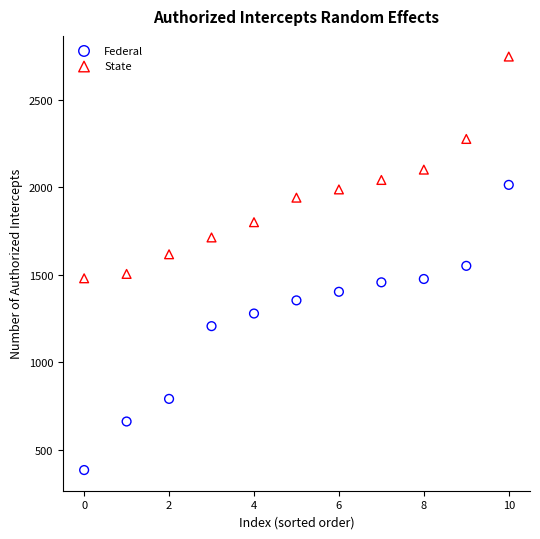

What are all the series names shown in the legend?

Federal, State